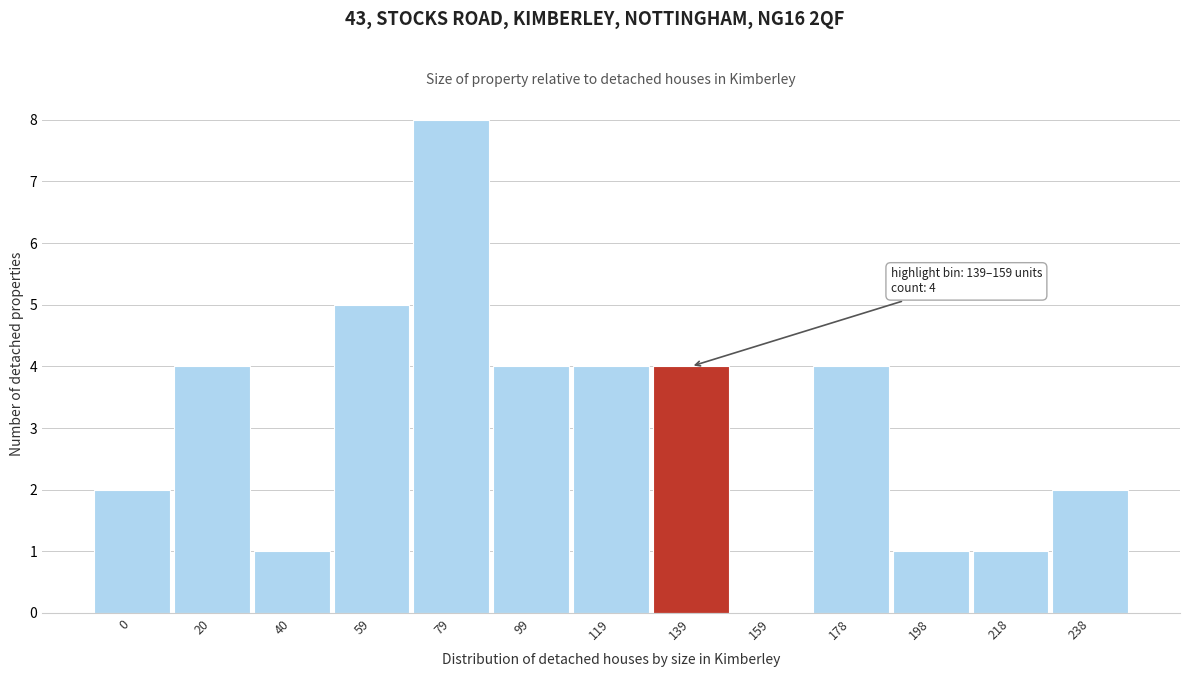

Reading left to right, what are all the values shown in this chart?

0=2	20=4	40=1	59=5	79=8	99=4	119=4	139=4	159=0	178=4	198=1	218=1	238=2